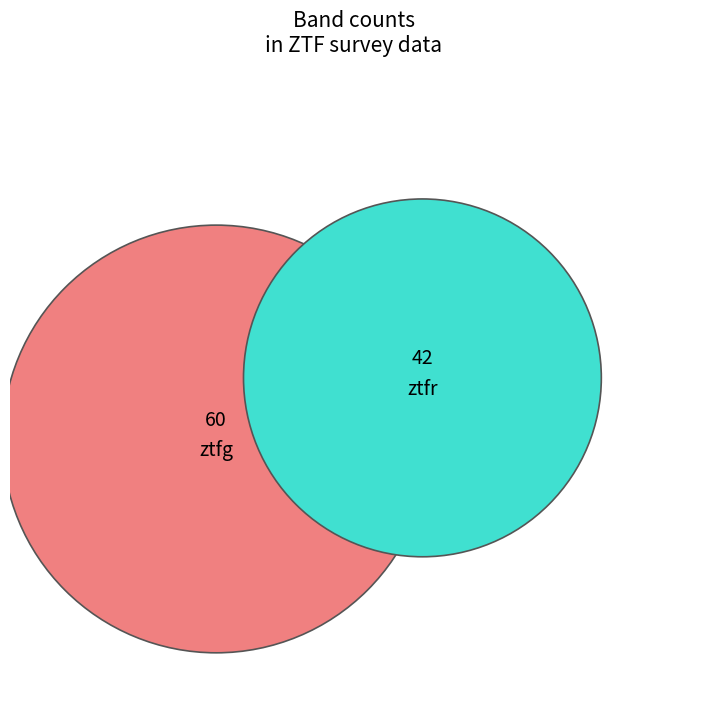

How many slices are in this pie chart?

2